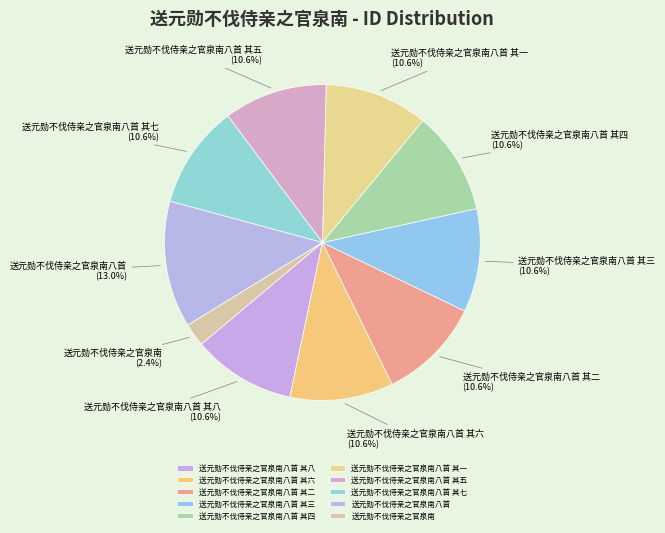

Do 送元勋不伐侍亲之官泉南八首 其四 and 送元勋不伐侍亲之官泉南八首 其二 together represent more than half of the pie?

No